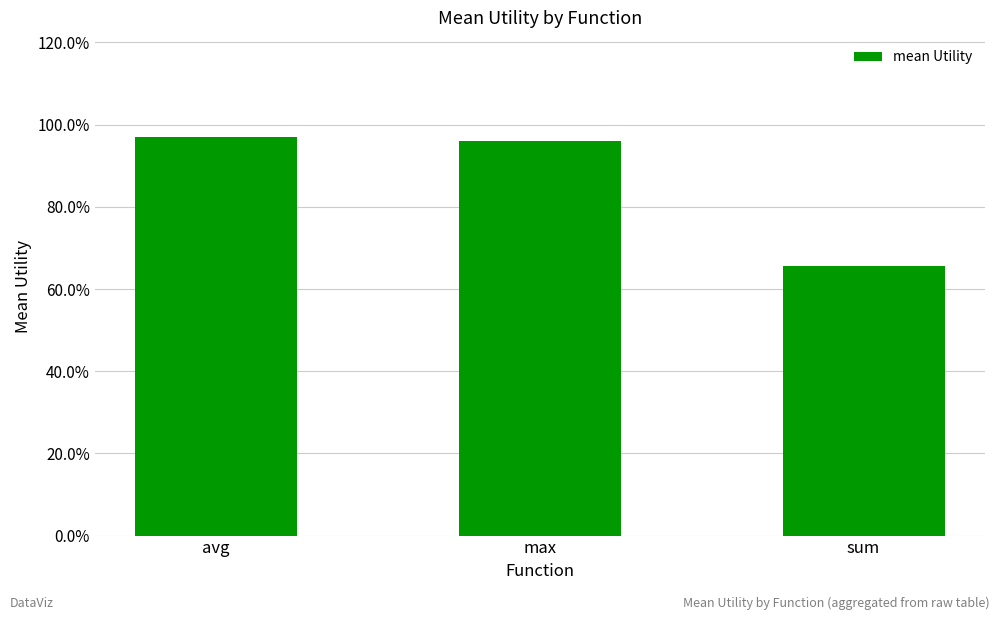

What is the value of the 1st bar from the left?

1.0